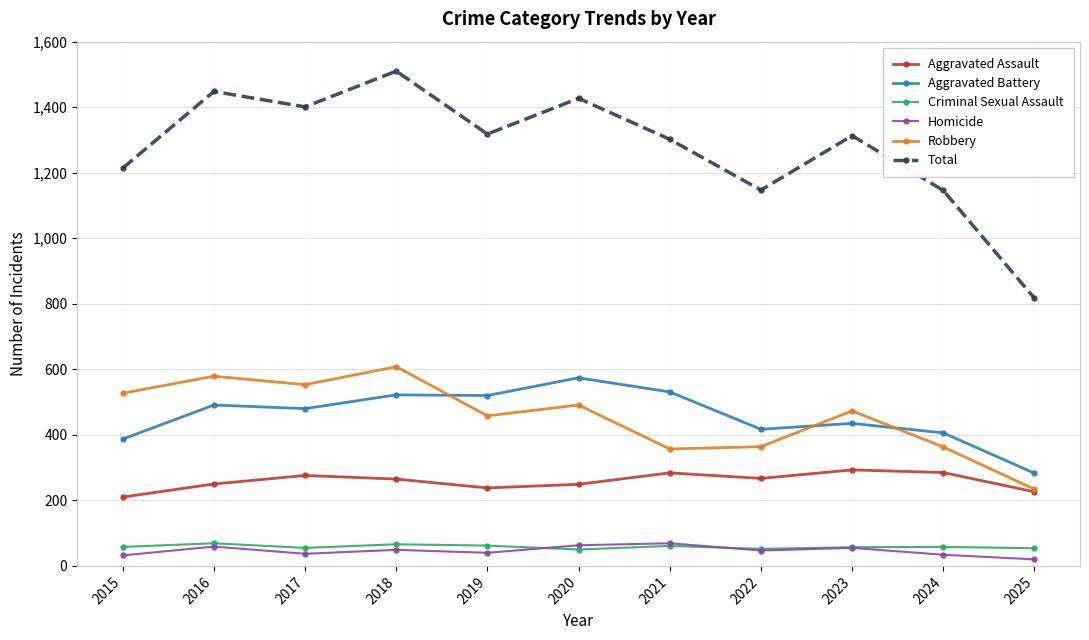

True or false: Total and Homicide intersect in this chart.

False